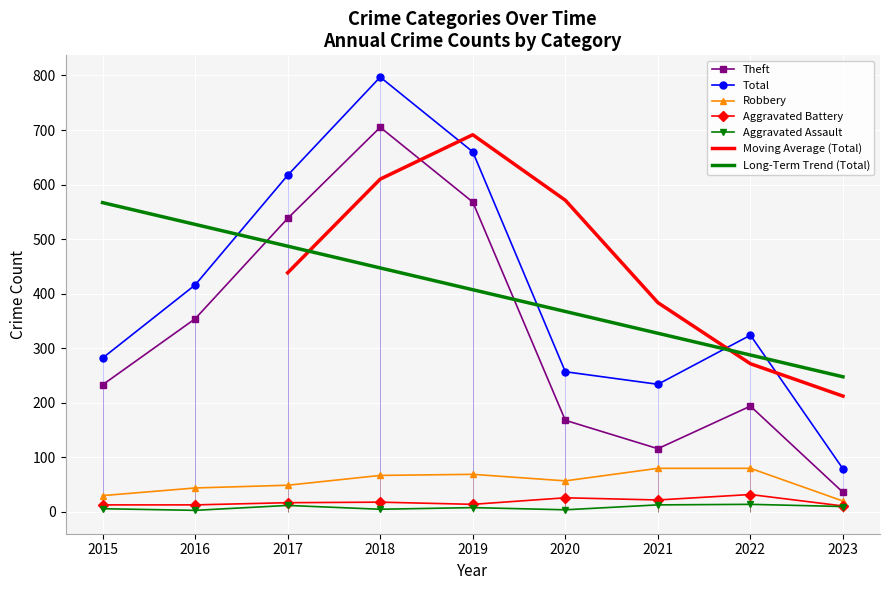

At how many categories does at least one series exceed 215?

8